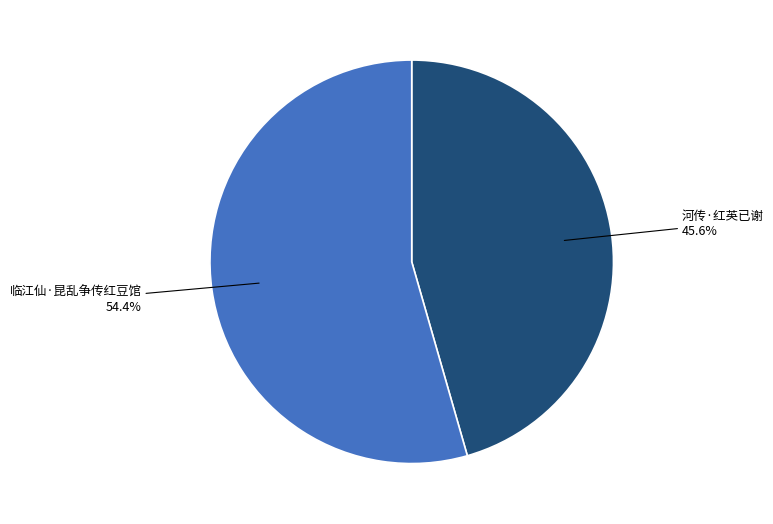

Is there any slice that represents more than half of the pie?

Yes